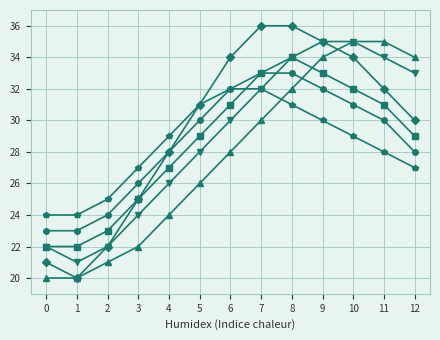

What is the greatest value displayed?

36